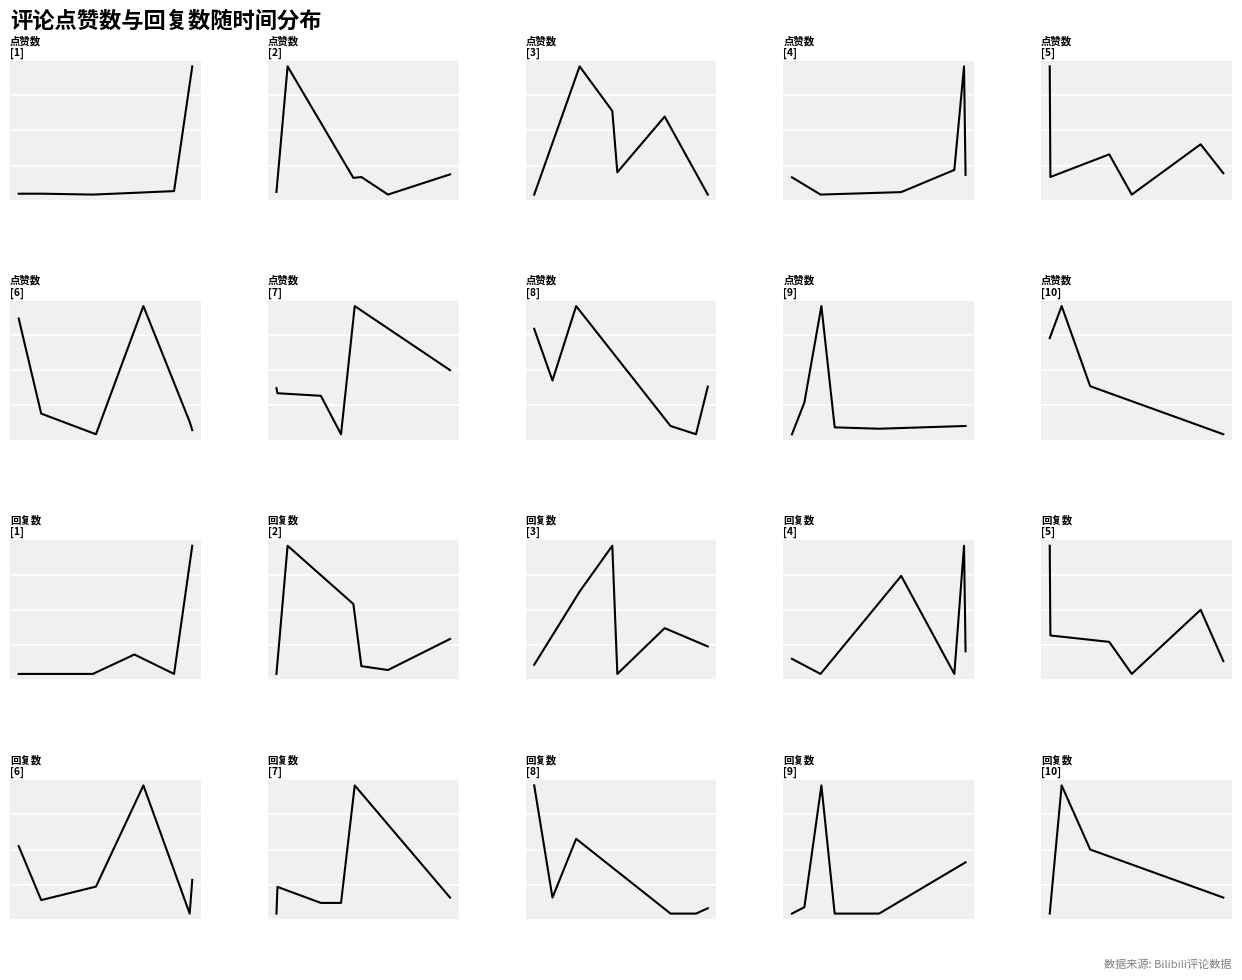

Rank the series by their maximum value, from highest to lowest.

点赞数, 回复数